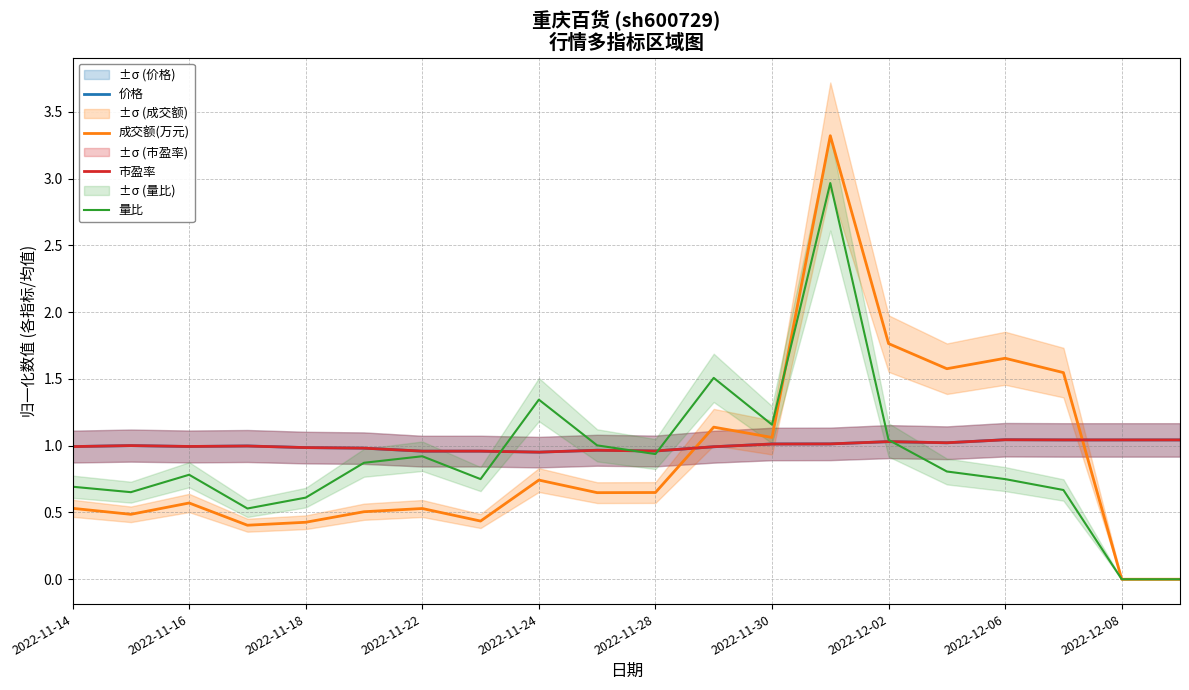

Reading left to right, transcribe all the data shown in this chart.

价格: 1.0	1.0	1.0	1.0	1.0	1.0	1.0	1.0	1.0	1.0	1.0	1.0	1.0	1.0	1.0	1.0	1.0	1.0	1.0	1.0
成交额(万元): 0.5	0.5	0.6	0.4	0.4	0.5	0.5	0.4	0.7	0.6	0.6	1.1	1.1	3.3	1.8	1.6	1.7	1.5	0.0	0.0
市盈率: 1.0	1.0	1.0	1.0	1.0	1.0	1.0	1.0	1.0	1.0	1.0	1.0	1.0	1.0	1.0	1.0	1.0	1.0	1.0	1.0
量比: 0.7	0.7	0.8	0.5	0.6	0.9	0.9	0.8	1.3	1.0	0.9	1.5	1.2	3.0	1.0	0.8	0.8	0.7	0.0	0.0